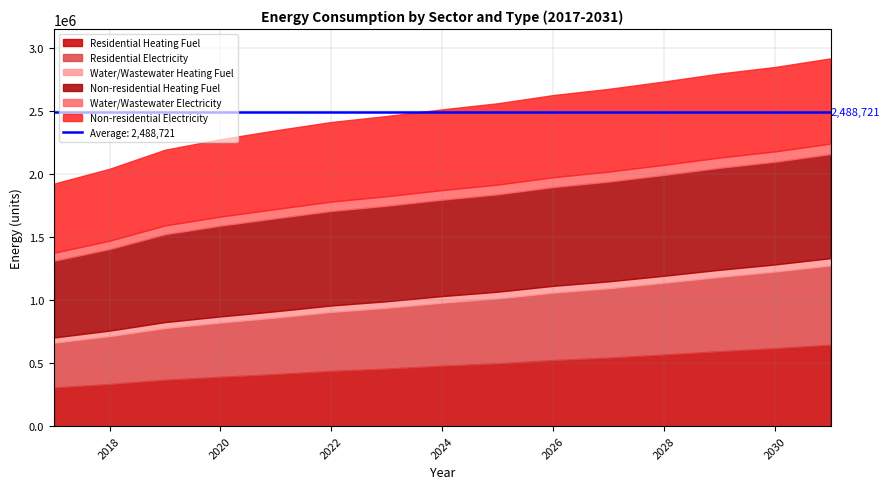

What is the sum of all Non-residential Electricity values?

9492633.6